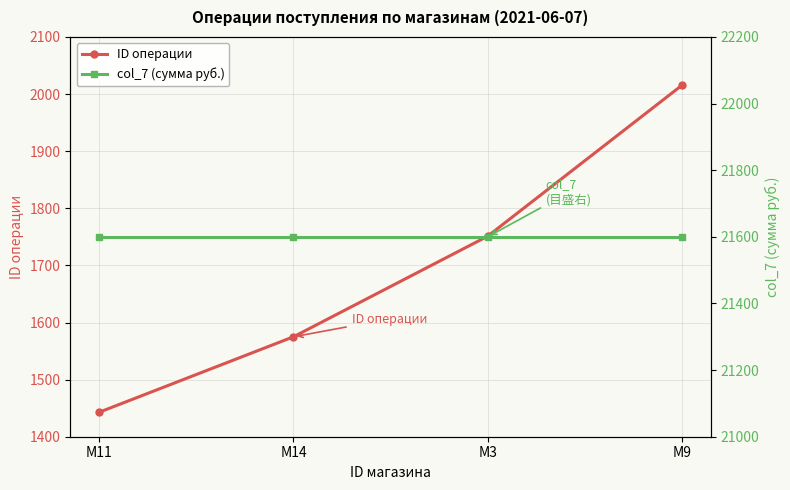

True or false: col_7 (сумма руб.) and ID операции intersect in this chart.

False